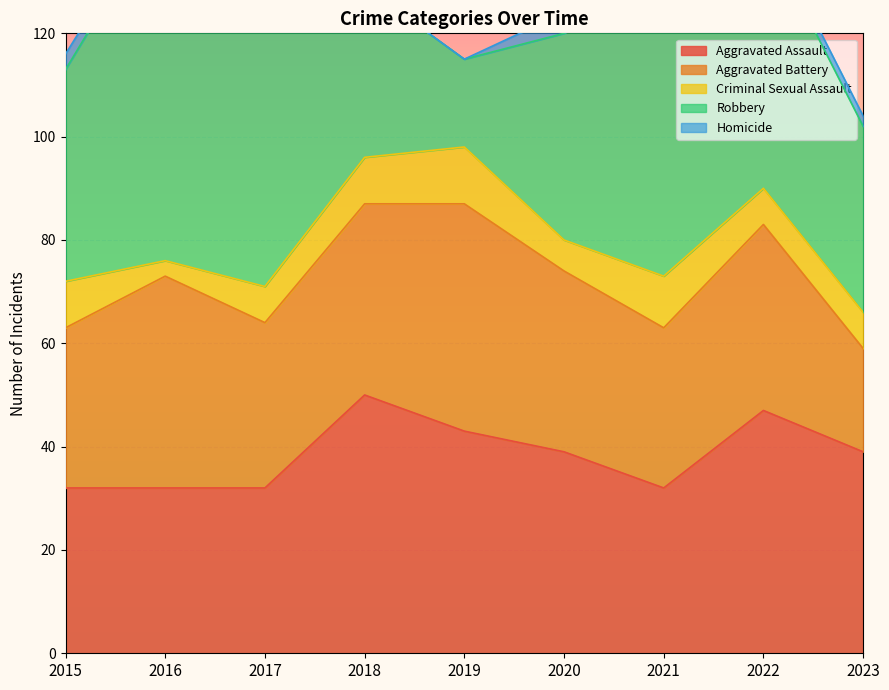

True or false: Aggravated Assault has a value of 19 at 2015.

False